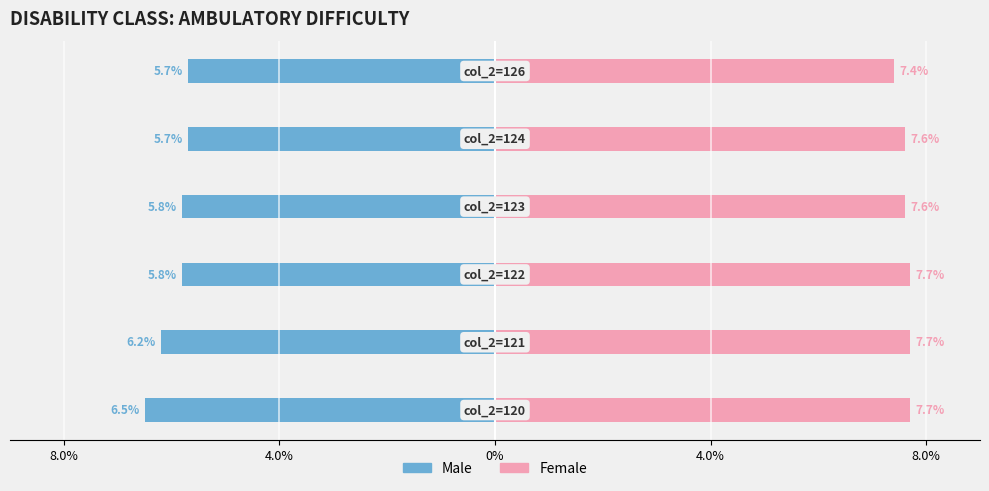

Which series has the largest range (max minus min)?

Male